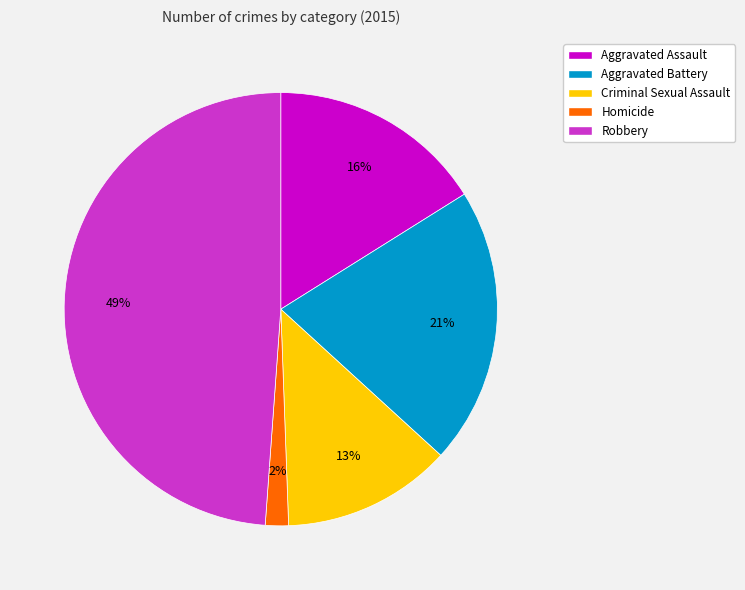

Do Aggravated Battery and Homicide together represent more than half of the pie?

No